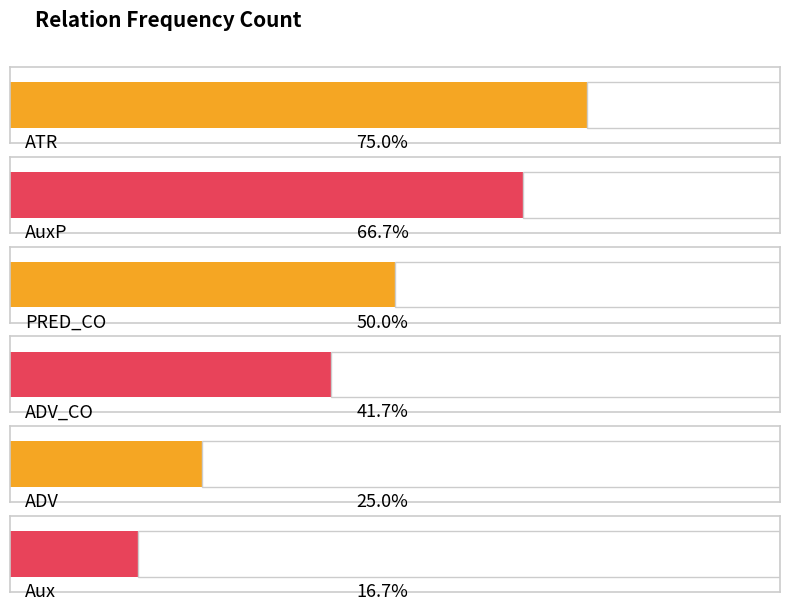

List the labels in order of value, largest first.

ATR, AuxP, PRED_CO, ADV_CO, ADV, Aux